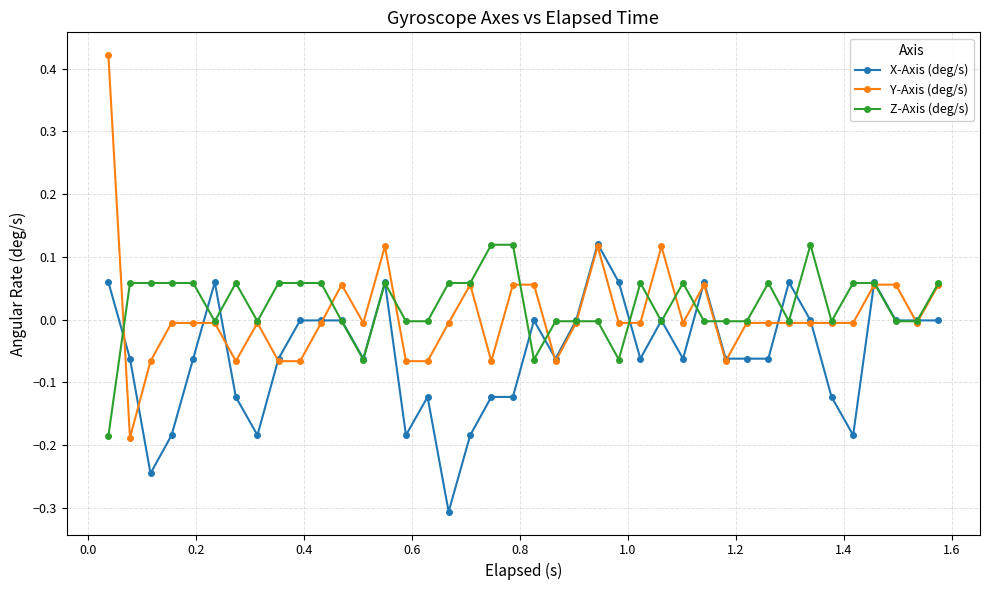

Which series has the widest spread of values?

Y-Axis (deg/s)